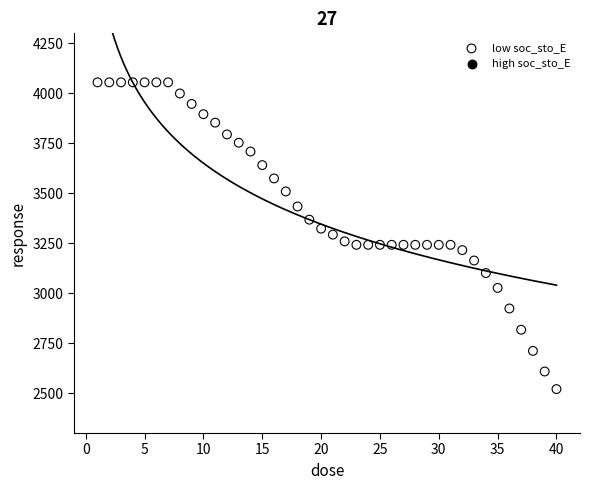

What is the range of X values (max minus min)?

39.0